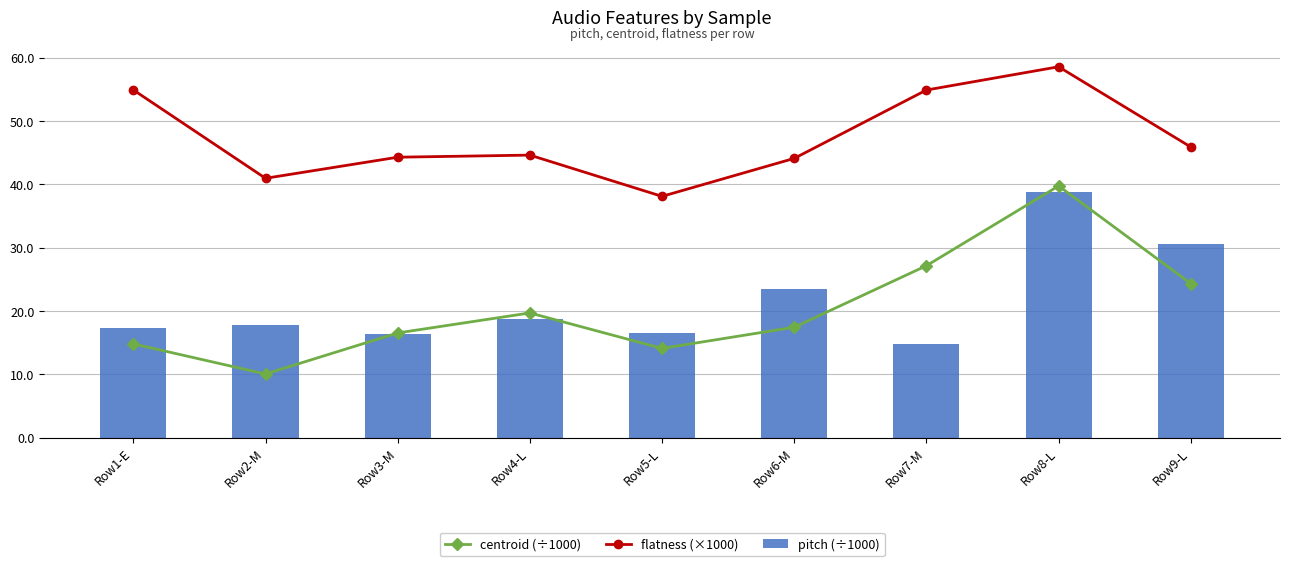

What is the sum of all pitch (÷1000) values?

194.2